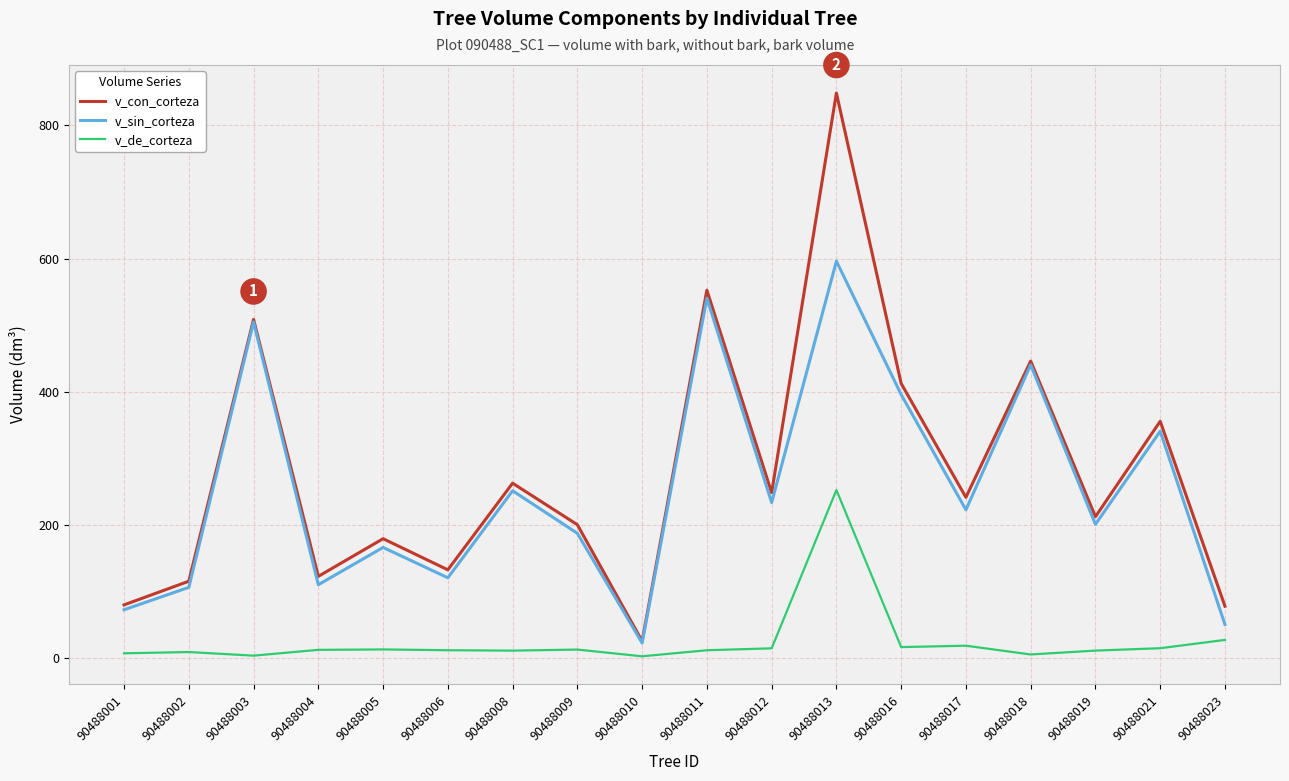

True or false: v_con_corteza and v_de_corteza cross at least once.

False